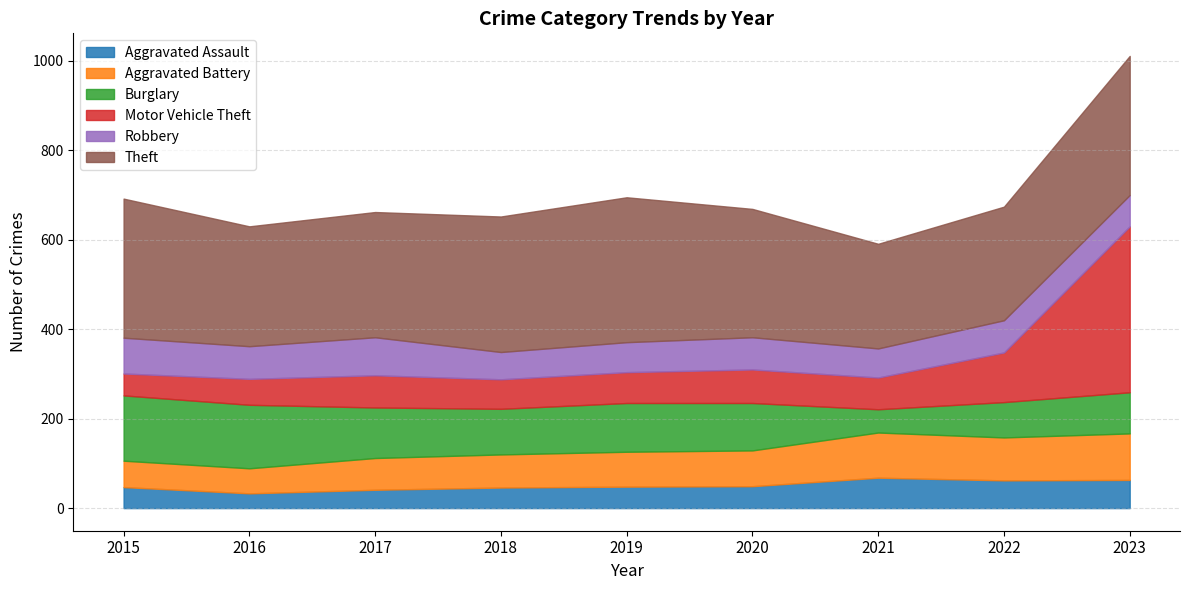

Reading left to right, extract all data points from this chart.

Aggravated Assault: 47	33	41	46	48	49	68	62	63
Aggravated Battery: 59	56	71	74	78	80	101	96	104
Burglary: 146	142	113	102	109	106	52	79	92
Motor Vehicle Theft: 49	58	72	66	69	75	71	111	371
Robbery: 80	73	85	61	67	72	65	72	70
Theft: 311	268	280	303	324	287	234	254	311